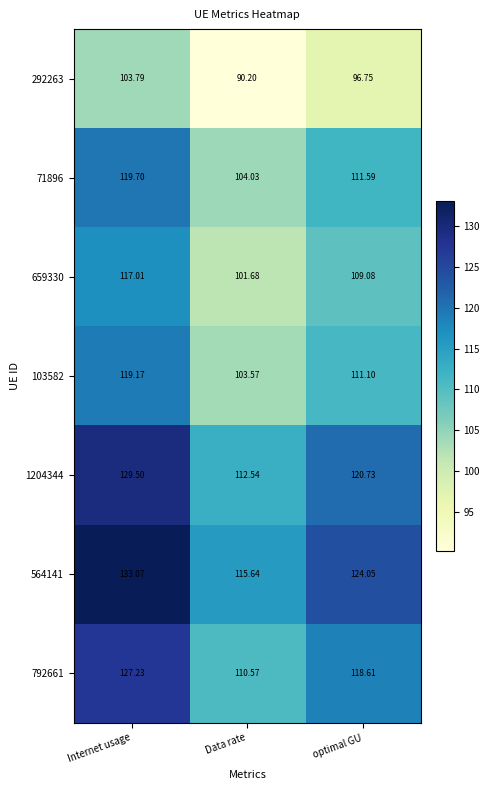

Which category has the highest value in the 103582 series?

Internet usage